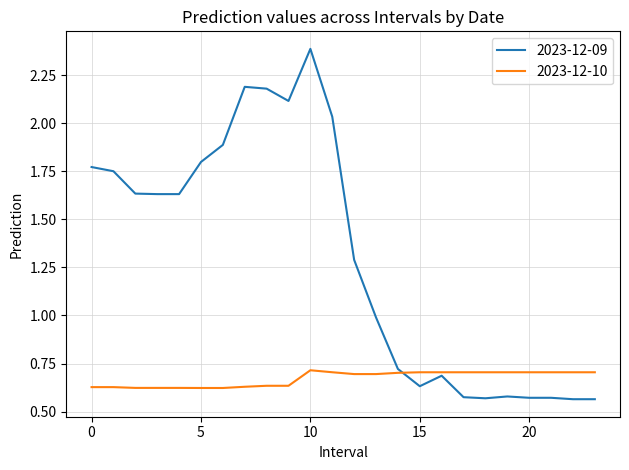

Which series has the largest range (max minus min)?

2023-12-09